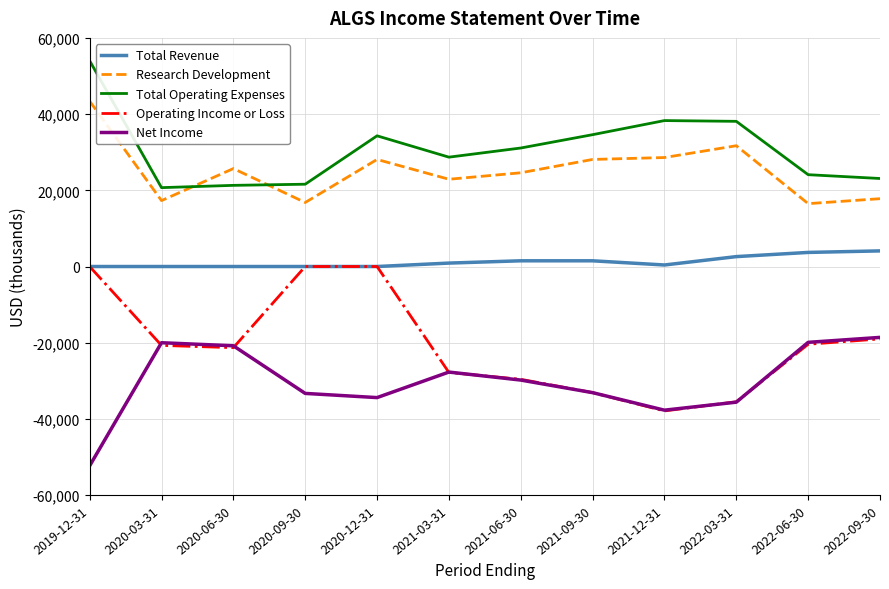

Which series has the largest total across all categories?

Total Operating Expenses